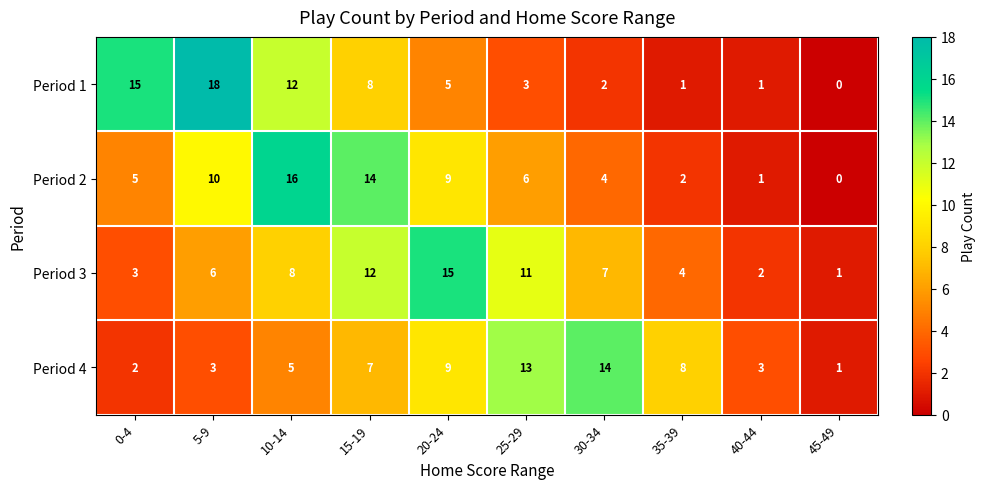

Is the value of Period 4 at 40-44 greater than the value of Period 1 at 20-24?

No